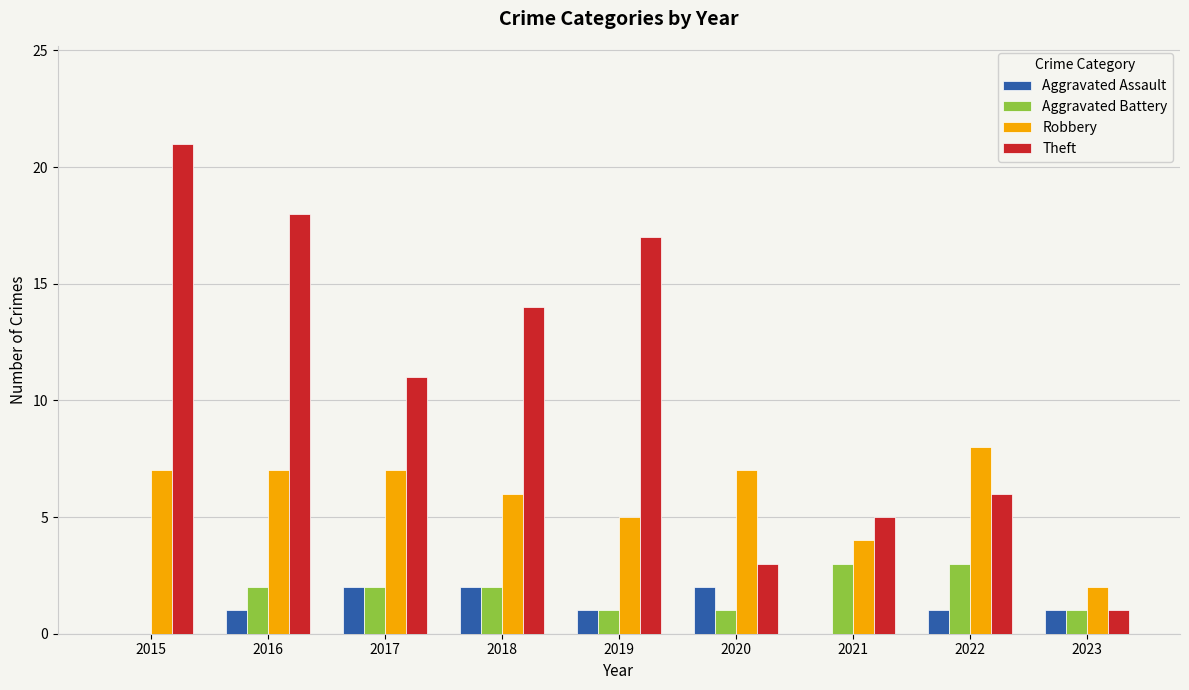

How many series are shown in this chart?

4